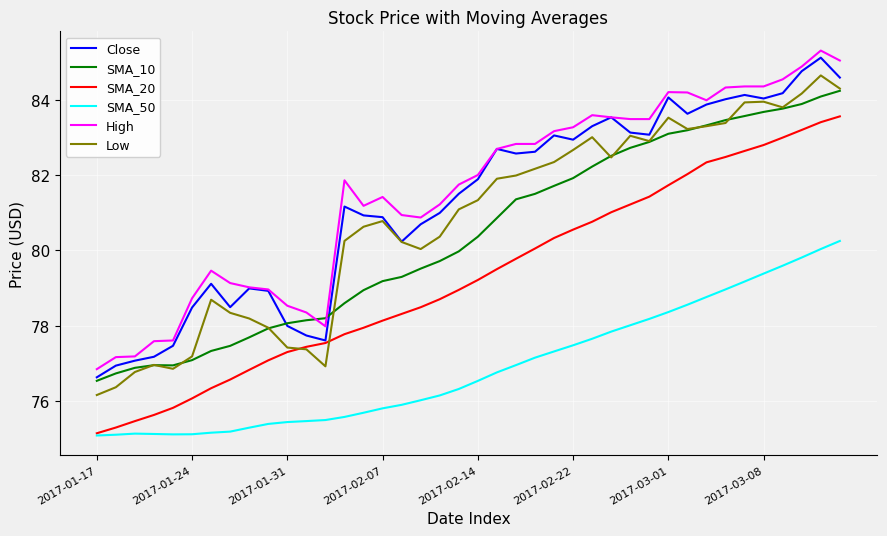

True or false: SMA_50 and Low cross at least once.

False